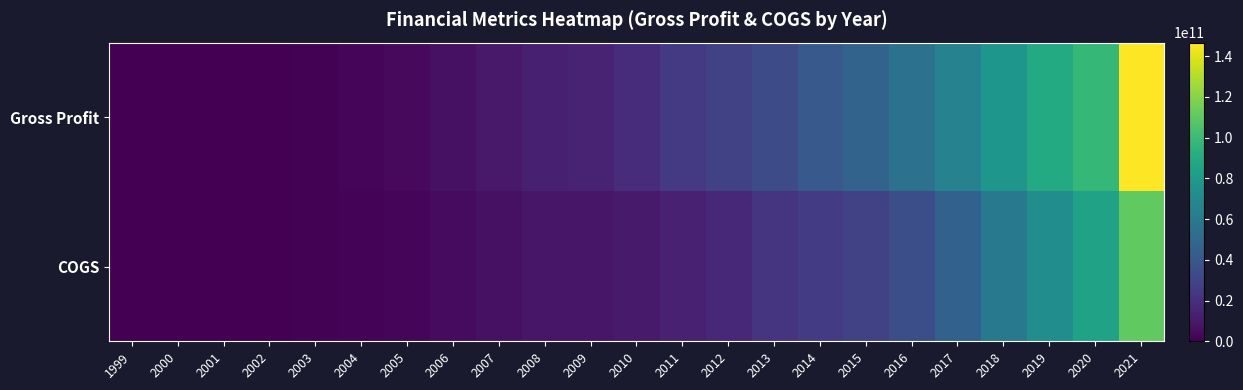

Reading left to right, transcribe all the data shown in this chart.

Gross Profit: 1999=-1000000	2000=13000000	2001=71000000	2002=307000000	2003=832000000	2004=1720000000	2005=3562000000	2006=6380000000	2007=9945000000	2008=13174000000	2009=14807000000	2010=18904000000	2011=24717000000	2012=28863000000	2013=33526000000	2014=40688000000	2015=46825000000	2016=55134000000	2017=65272000000	2018=77270000000	2019=89961000000	2020=97795000000	2021=146698000000
COGS: 1999=-1000000	2000=6000000	2001=15000000	2002=133000000	2003=634000000	2004=1469000000	2005=2577000000	2006=4225000000	2007=6649000000	2008=8622000000	2009=8844000000	2010=10417000000	2011=13188000000	2012=17176000000	2013=21993000000	2014=25313000000	2015=28164000000	2016=35138000000	2017=45583000000	2018=59549000000	2019=71896000000	2020=84732000000	2021=110939000000